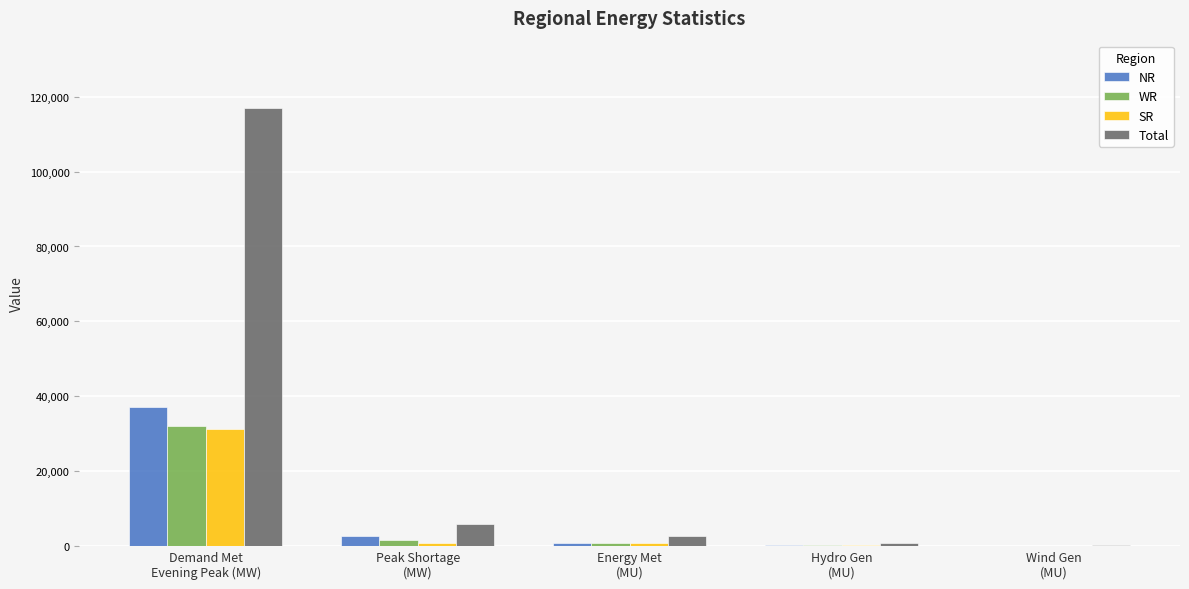

What value does the NR series have at Peak Shortage
(MW), to the nearest 50?

2600